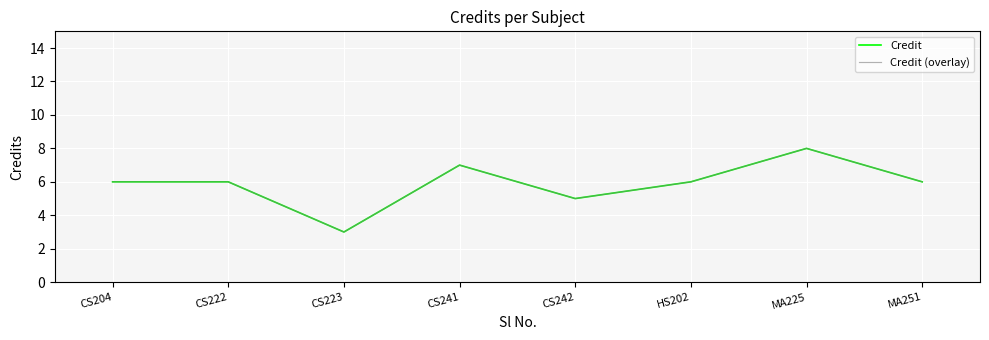

Rank the series by their maximum value, from highest to lowest.

Credit, Credit (overlay)